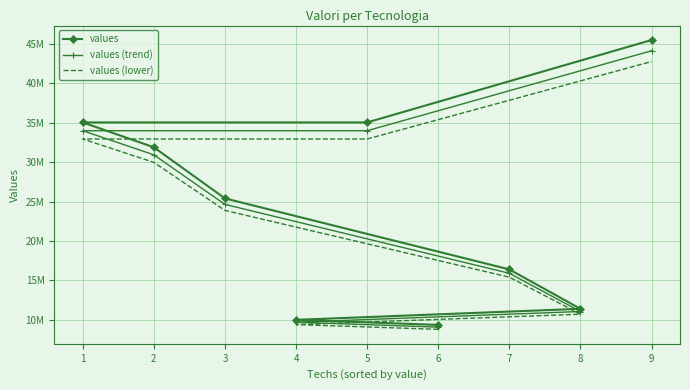

Is it true that values (lower) equals 38425670.2 at 3?

False